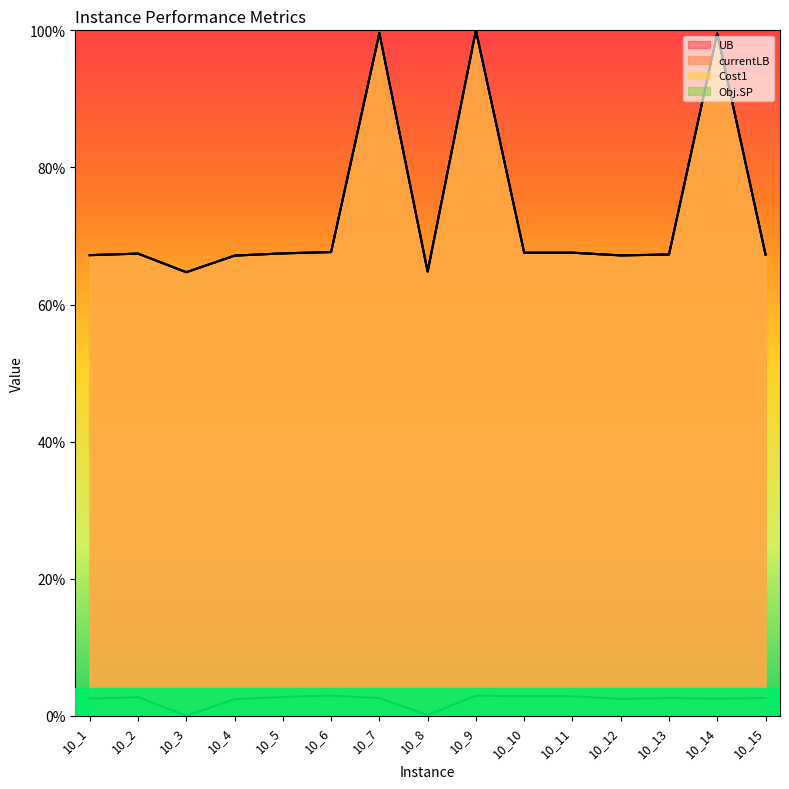

At which category is the sum across all series the highest?

10_9